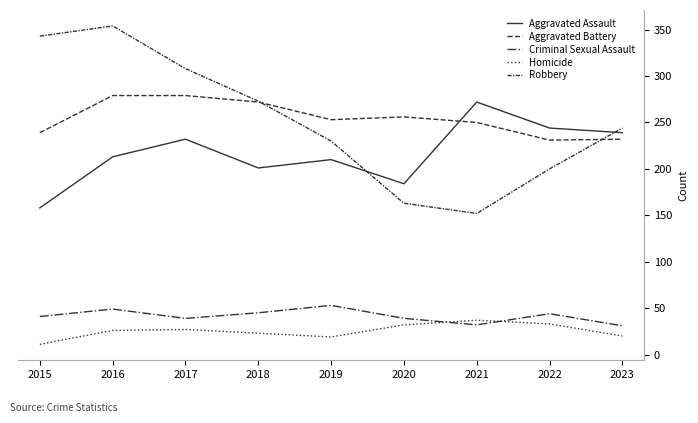

Which series has the largest total across all categories?

Aggravated Battery